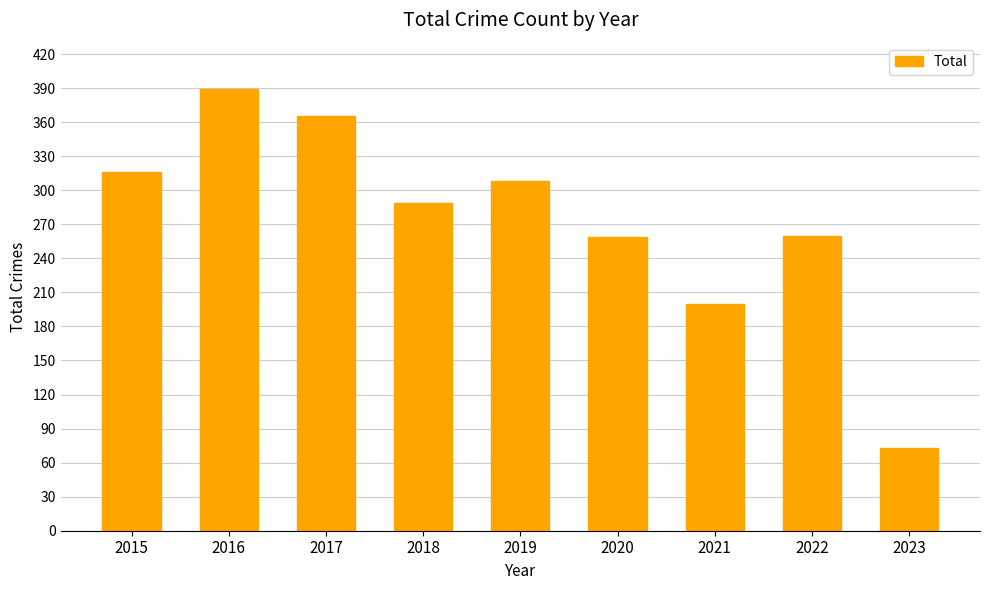

Count the number of categories in the chart.

9